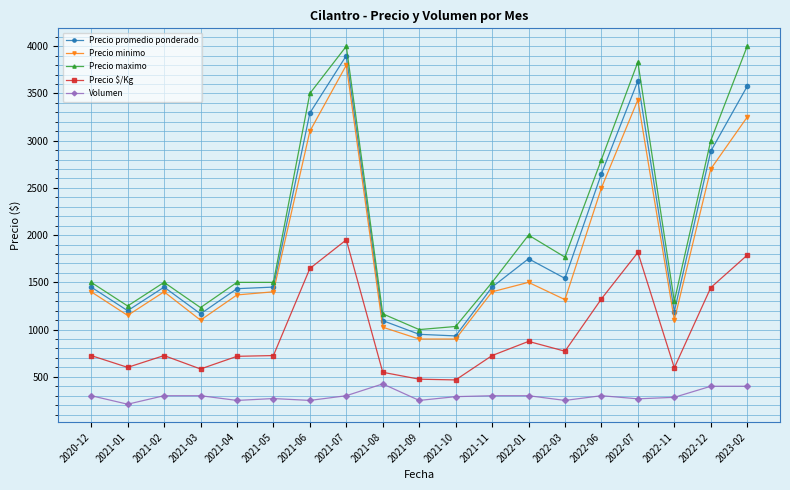

At which label does Volumen reach its minimum?

2021-01